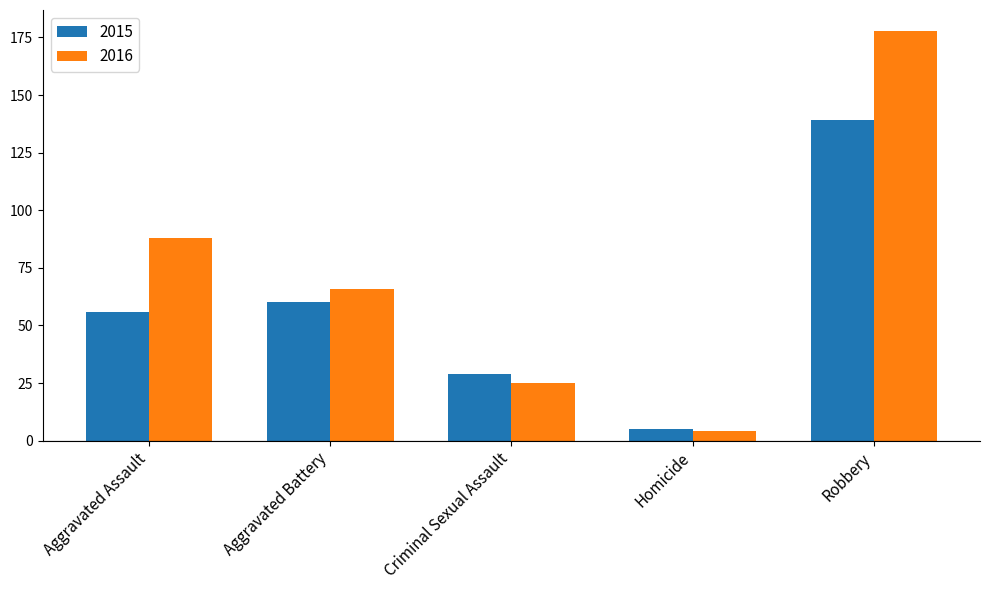

The value of 2016 at Aggravated Battery is 104. True or false?

False